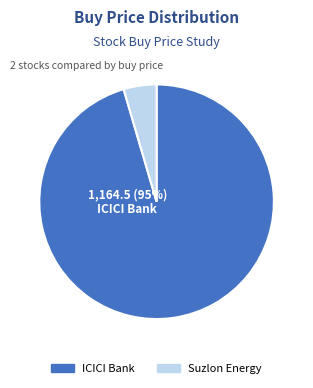

Rank the categories by value from lowest to highest.

Suzlon Energy, ICICI Bank